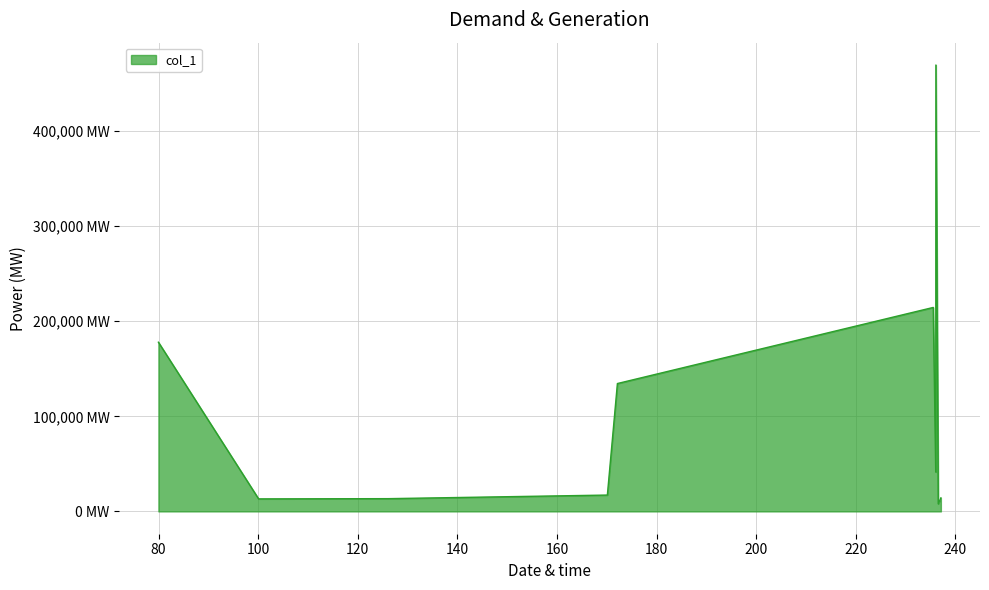

Does the chart have visible grid lines?

Yes